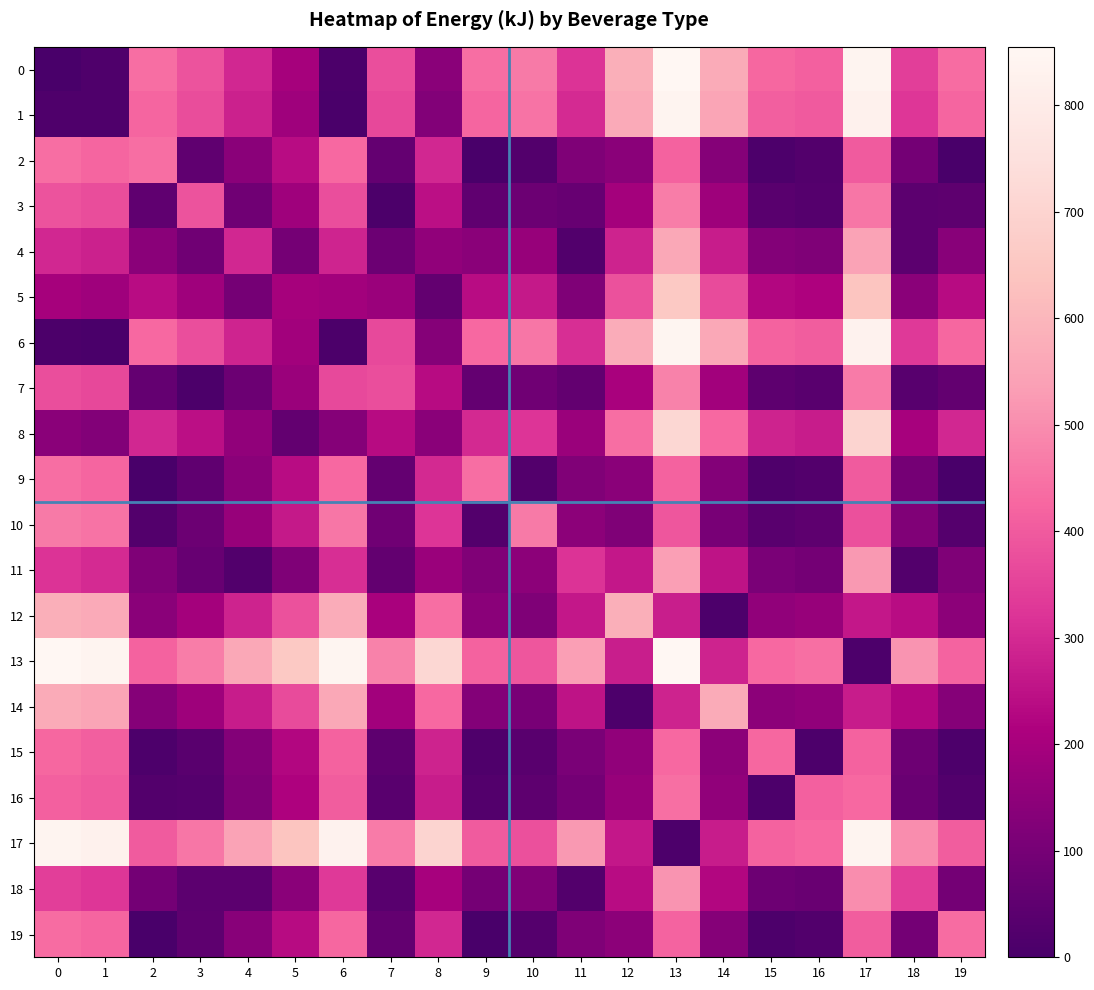

Which series has the largest total across all categories?

13